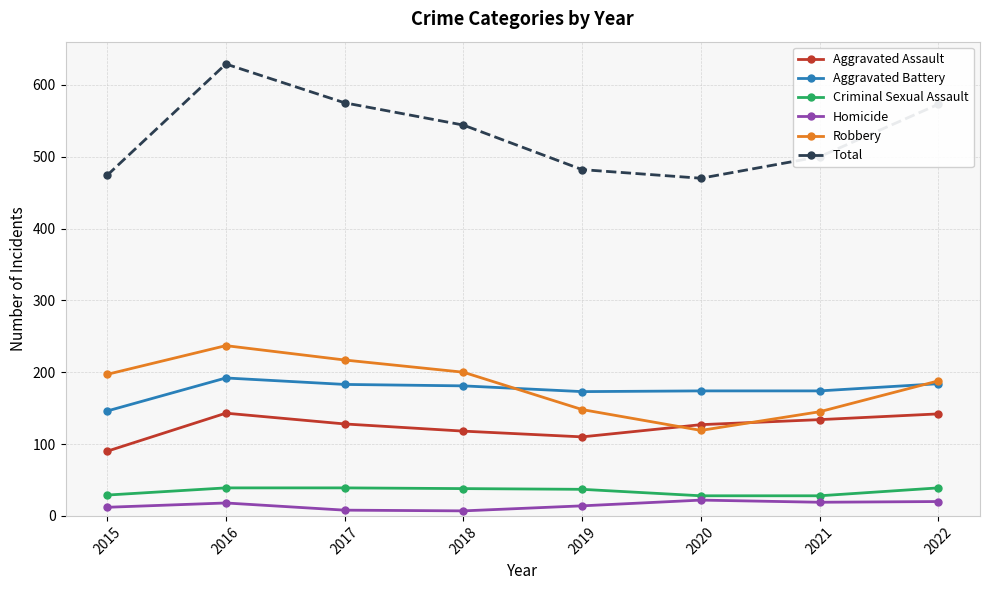

What is the sum of the Homicide values at 2020 and 2018?

29